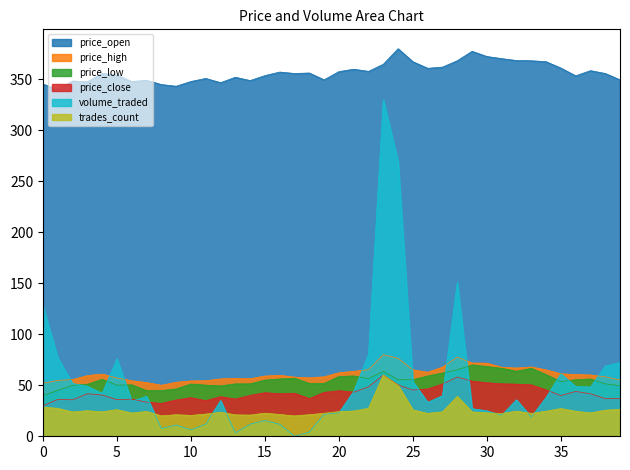

List the labels in order of trades_count value, smallest first.

17, 8, 10, 14, 13, 9, 18, 16, 11, 31, 26, 33, 19, 15, 6, 37, 30, 12, 2, 29, 4, 27, 20, 7, 36, 34, 32, 21, 3, 38, 25, 5, 39, 35, 1, 22, 0, 28, 24, 23